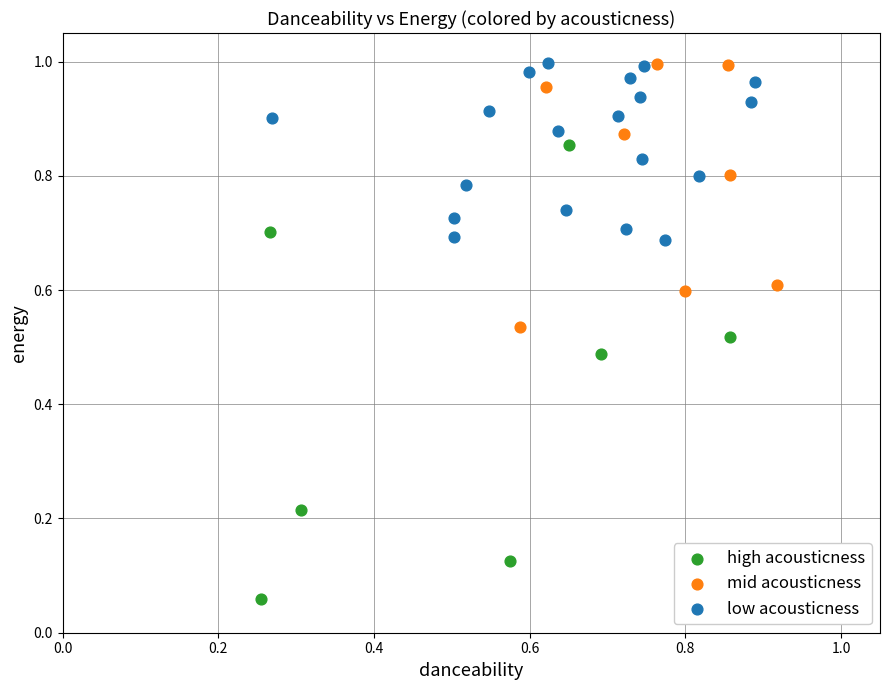

Which series has the largest Y range (max minus min)?

high acousticness